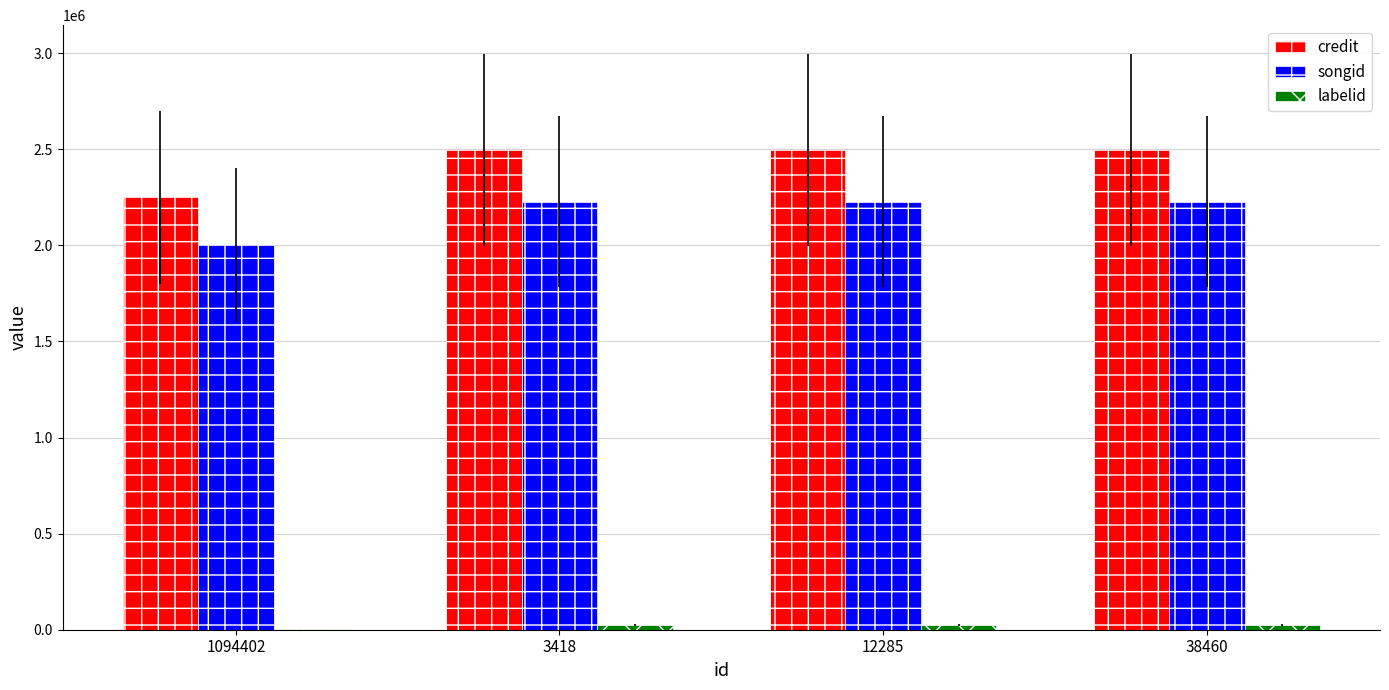

What is the greatest value displayed?

2496193